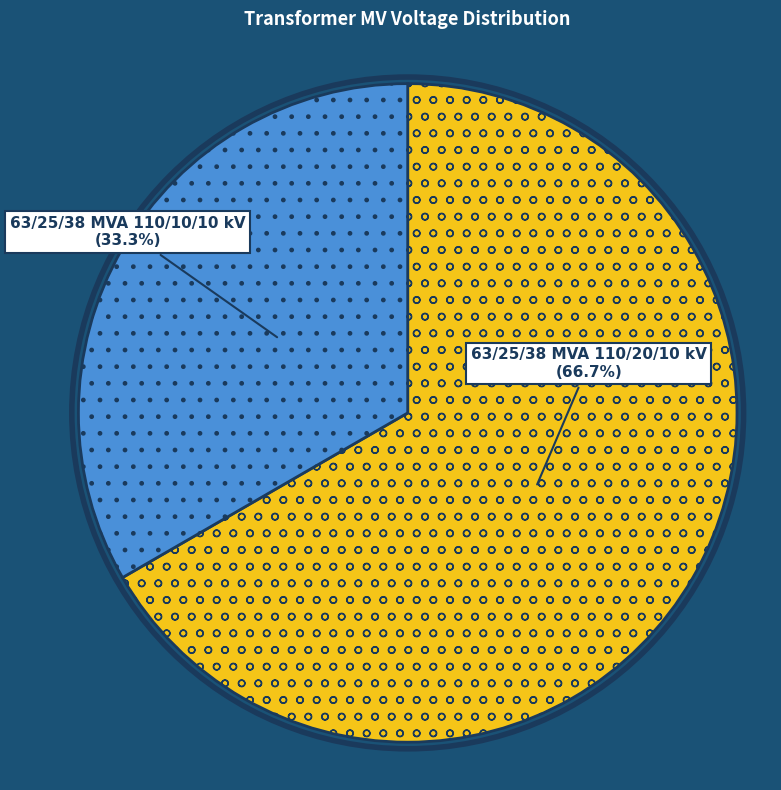

Does any single category account for the majority?

Yes